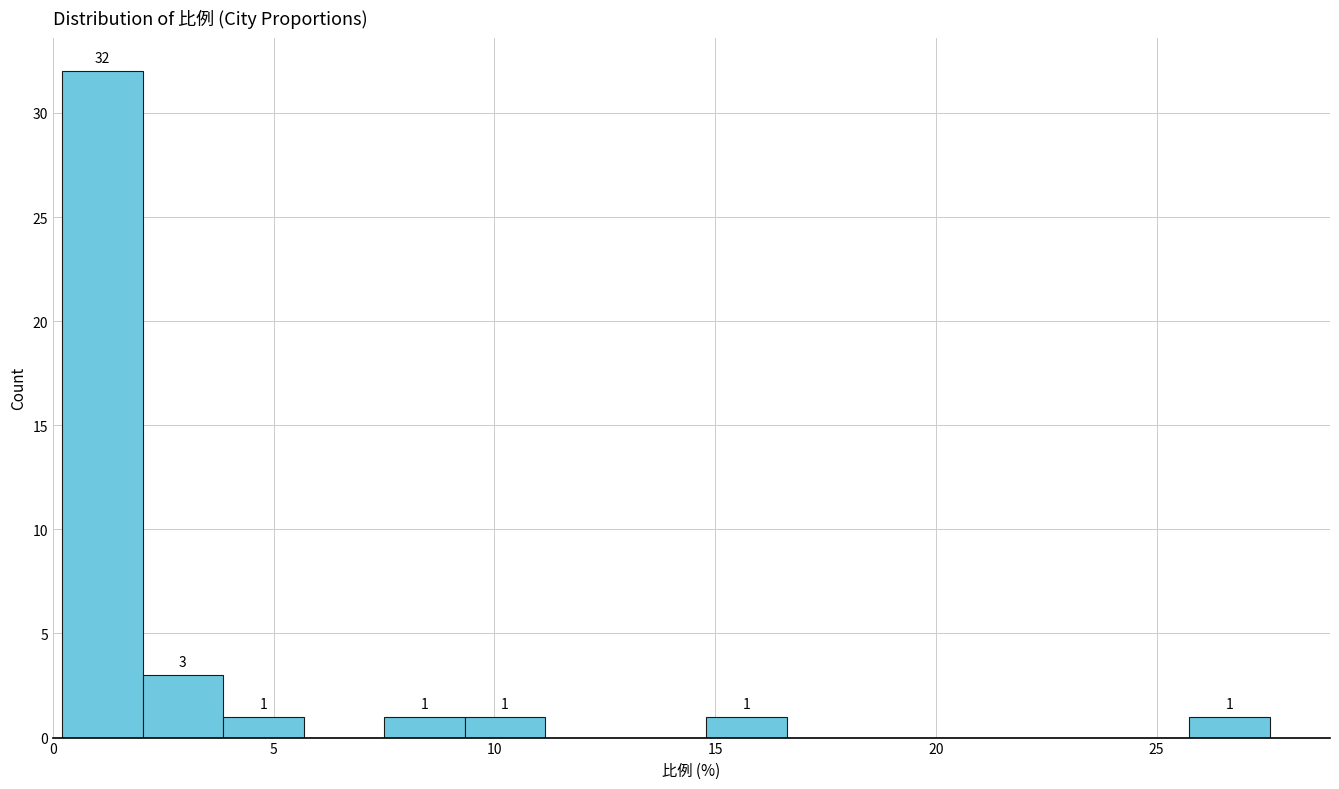

Around what value on the x-axis is the tallest bar? Give the approximate position of its centre, as read against the axis.

1.0